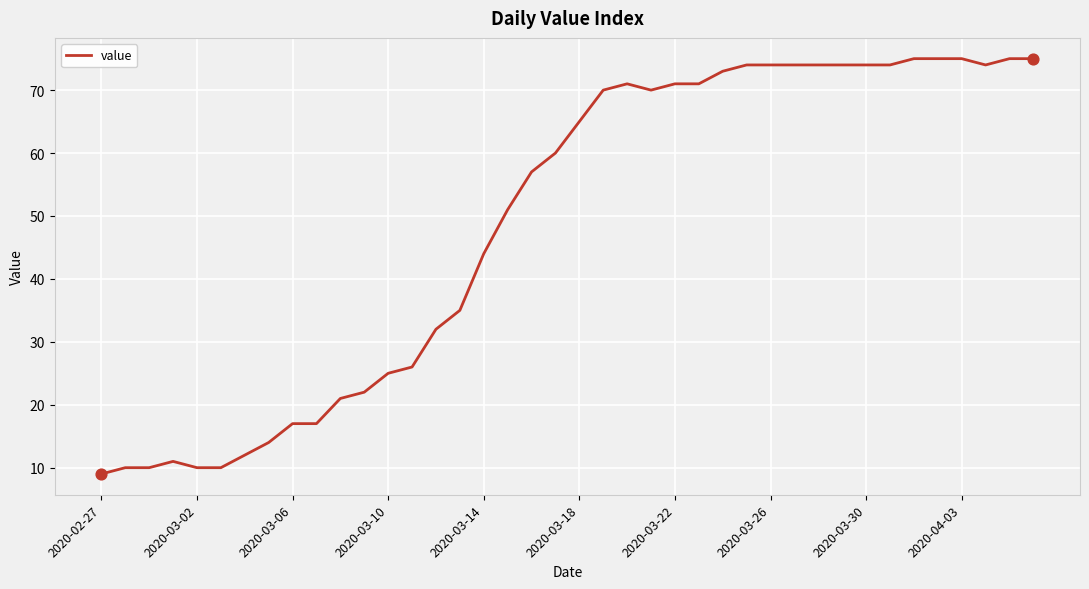

What is the greatest value displayed?

75